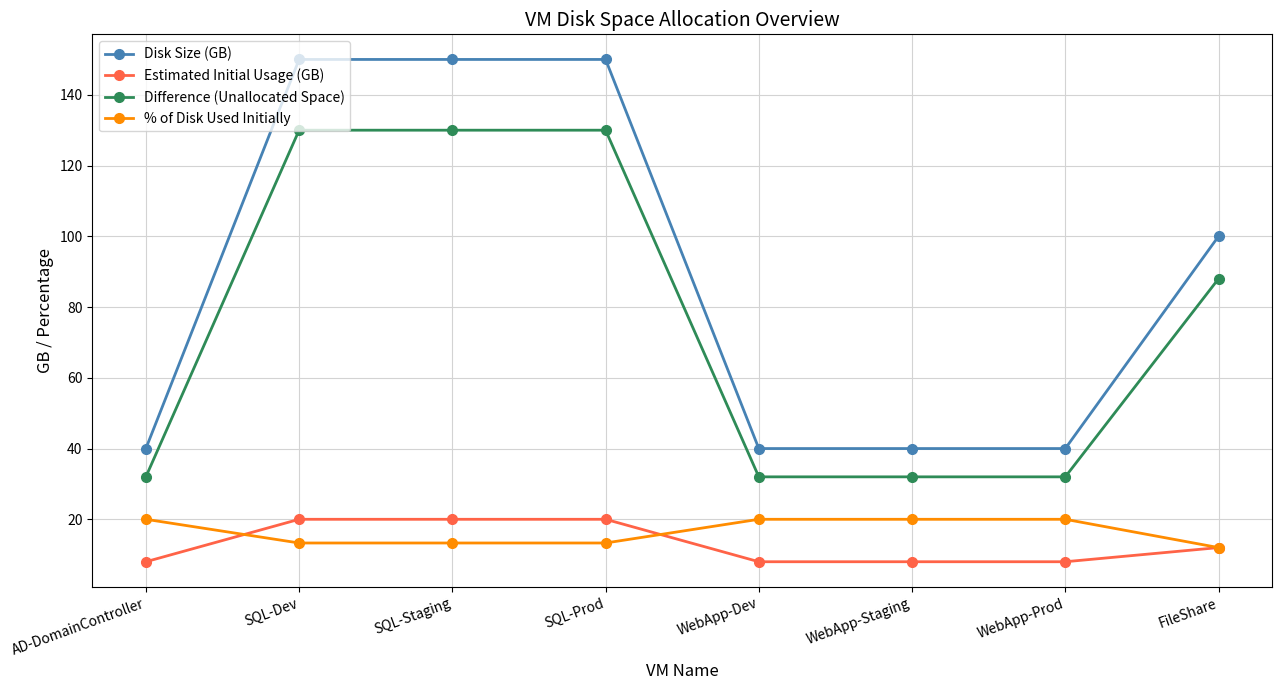

What is the difference between the highest and lowest values at SQL-Dev?

136.7